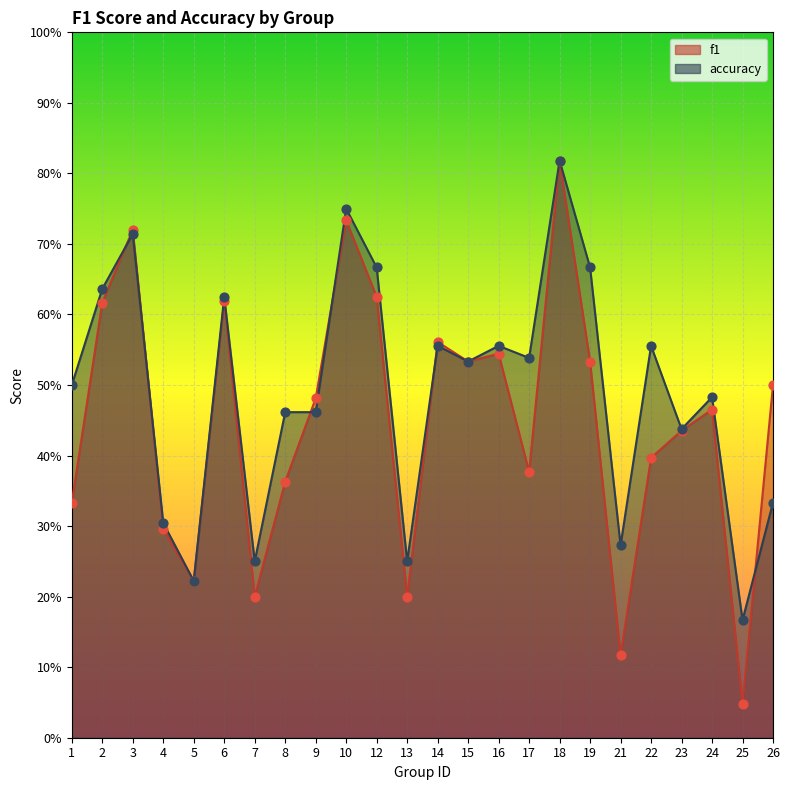

Which series reaches the maximum Y coordinate?

f1